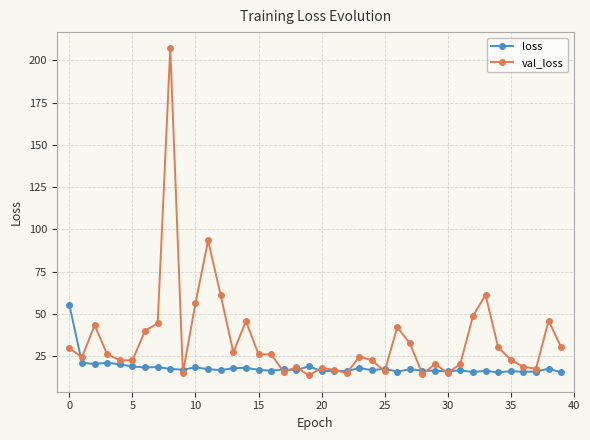

Which series ends up on top after the final intersection of loss and val_loss?

val_loss